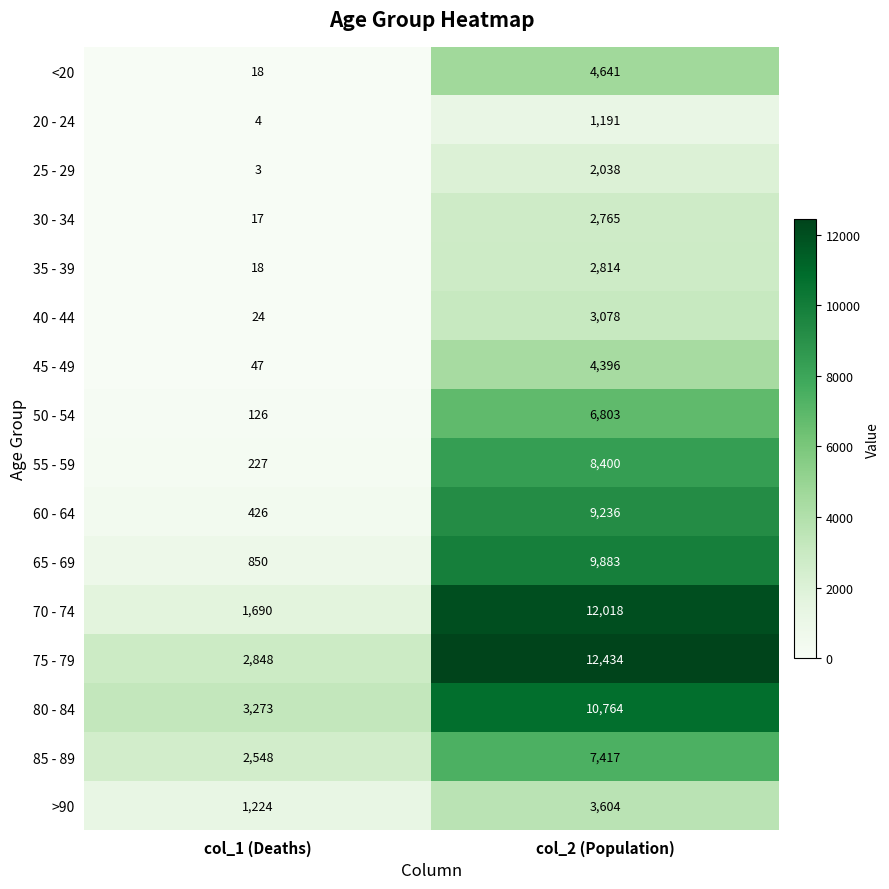

The 75 - 79 series shows 12434 at col_2 (Population). True or false?

True